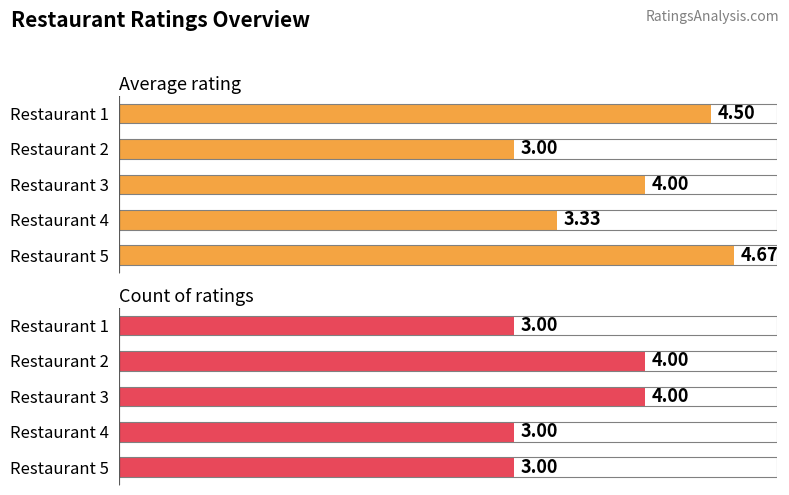

Which label corresponds to the smallest value in the chart?

Restaurant 2